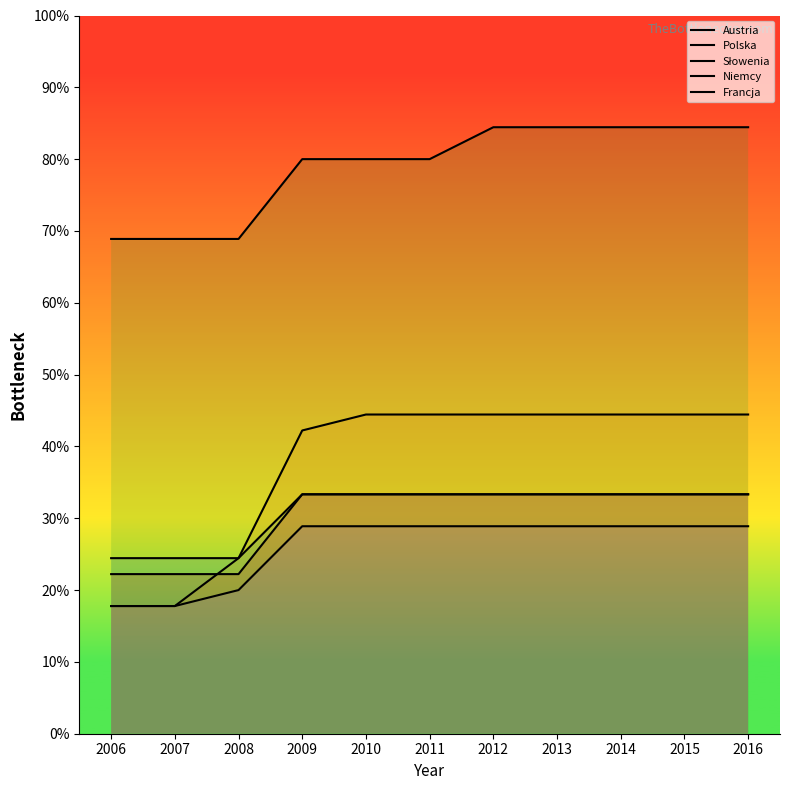

Which category has the lowest value across all series?

2006